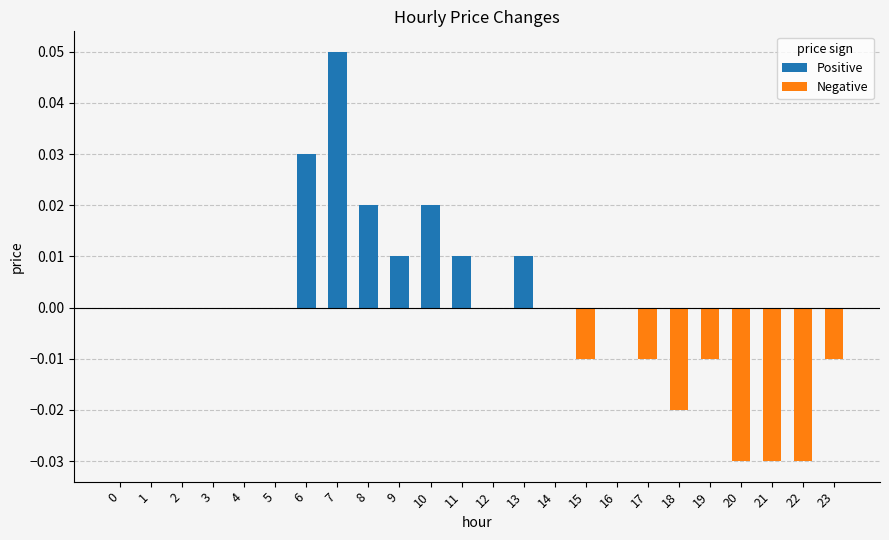

Which series has the largest total across all categories?

Positive